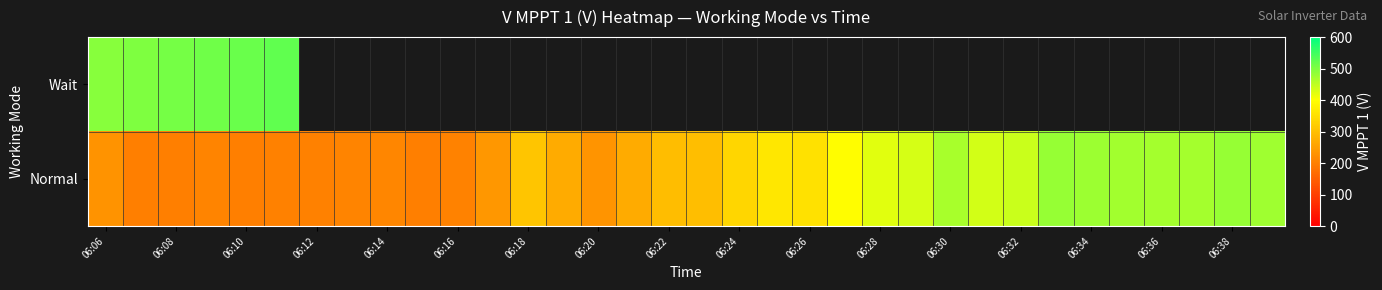

How many values in Wait are above zero?

6